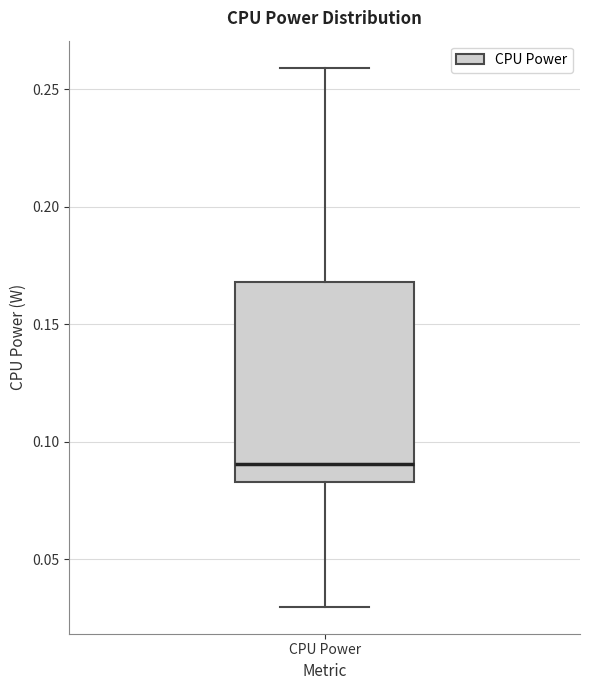

Where does the upper whisker of the box for CPU Power end on the y-axis? The values are not printed on the chart, so give them approximately, as read against the axis.

0.260